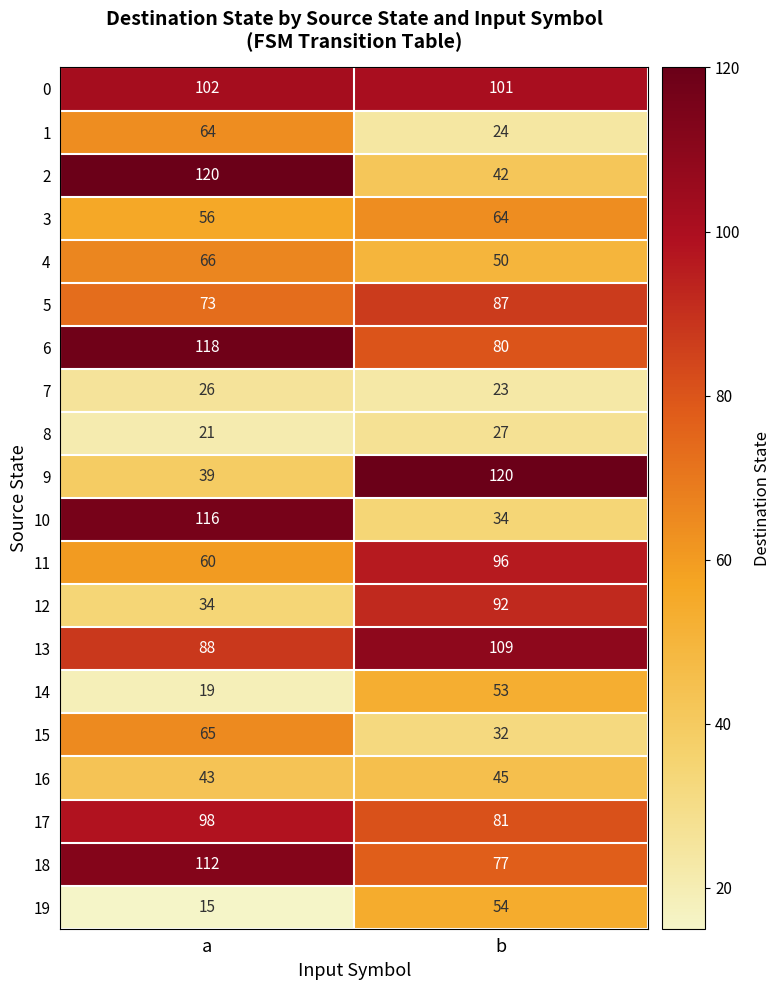

What is the difference between the maximum and minimum values in the 17 series?

17